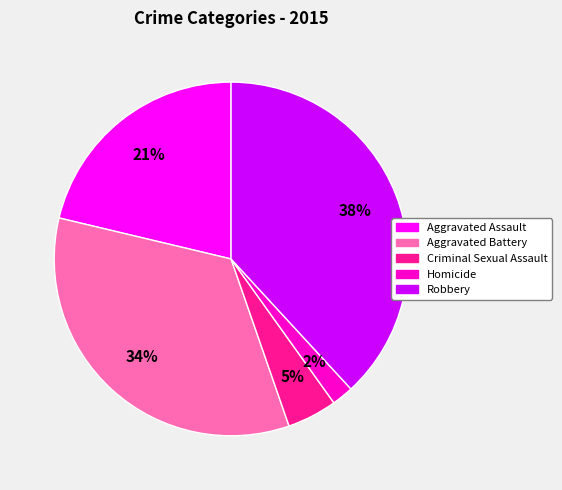

To the nearest percent, what is the average slice percentage?

20%